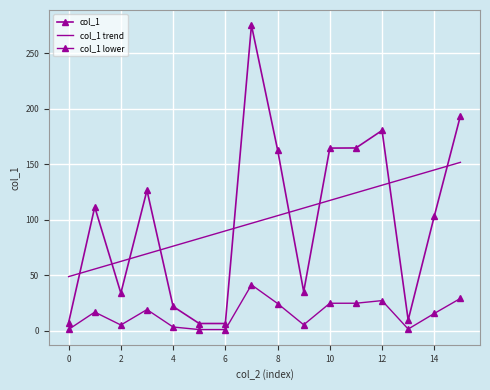

List the series in order of their peak value, lowest first.

col_1 lower, col_1 trend, col_1